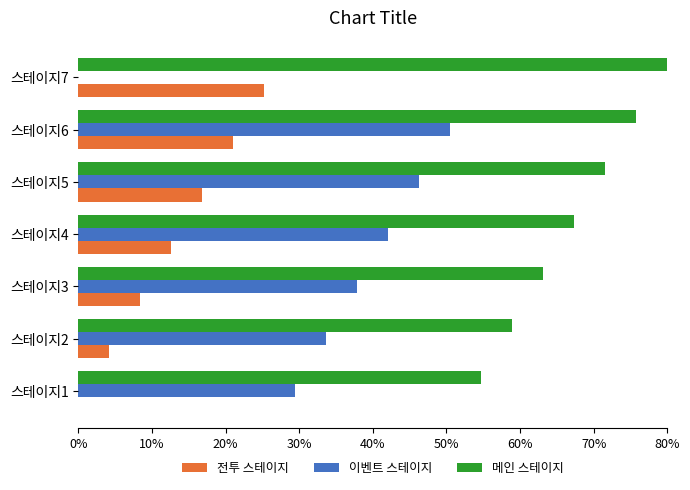

At which category is the sum across all series the highest?

스테이지6